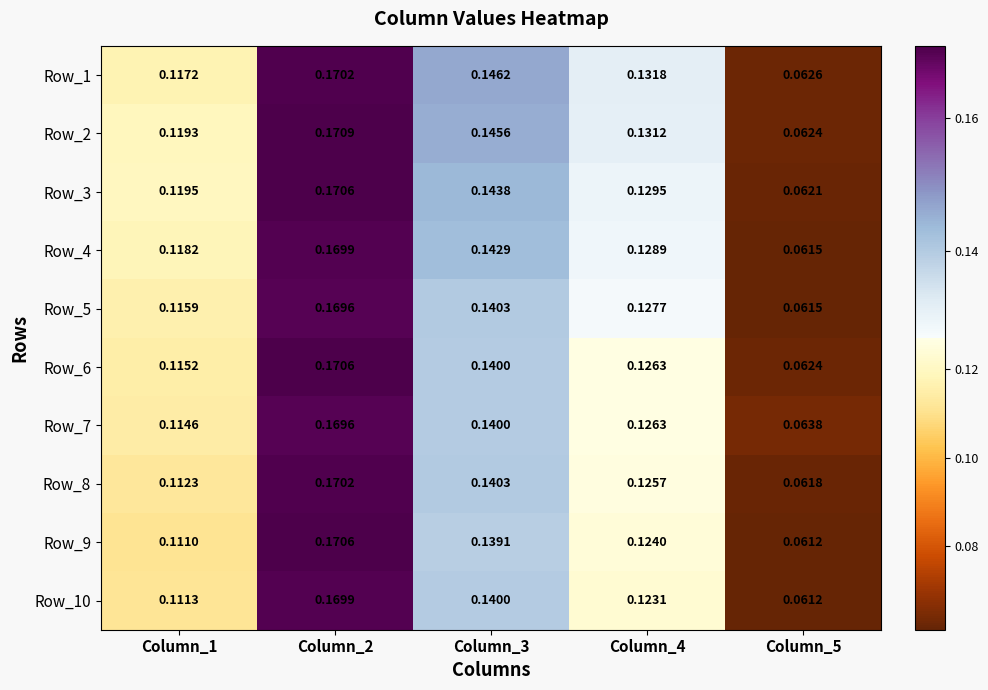

Is the value of Row_2 at Column_2 greater than the value of Row_3 at Column_1?

Yes